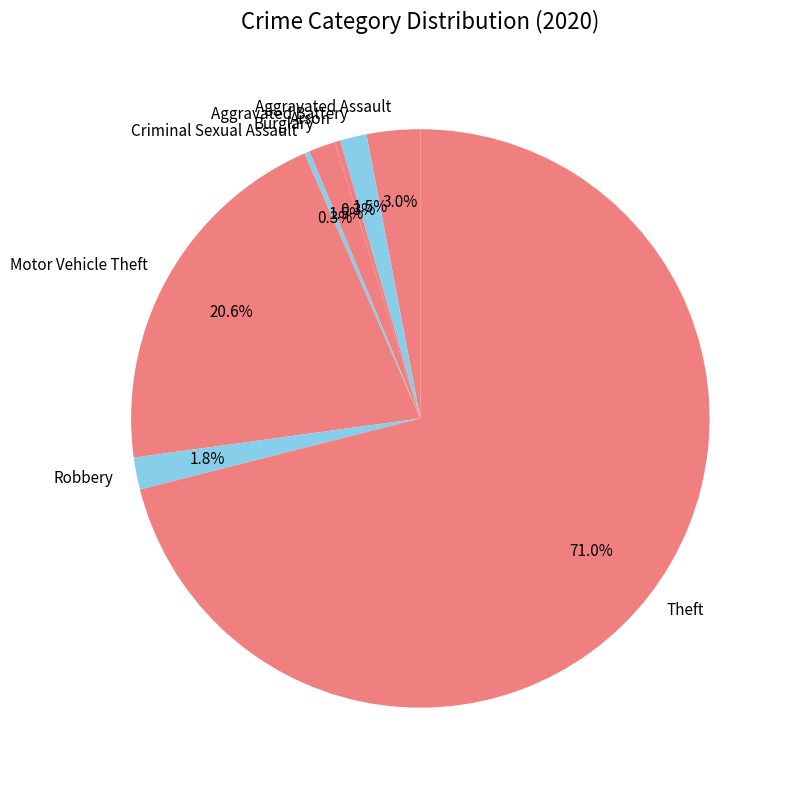

Is it true that Criminal Sexual Assault is 0% of the pie?

True